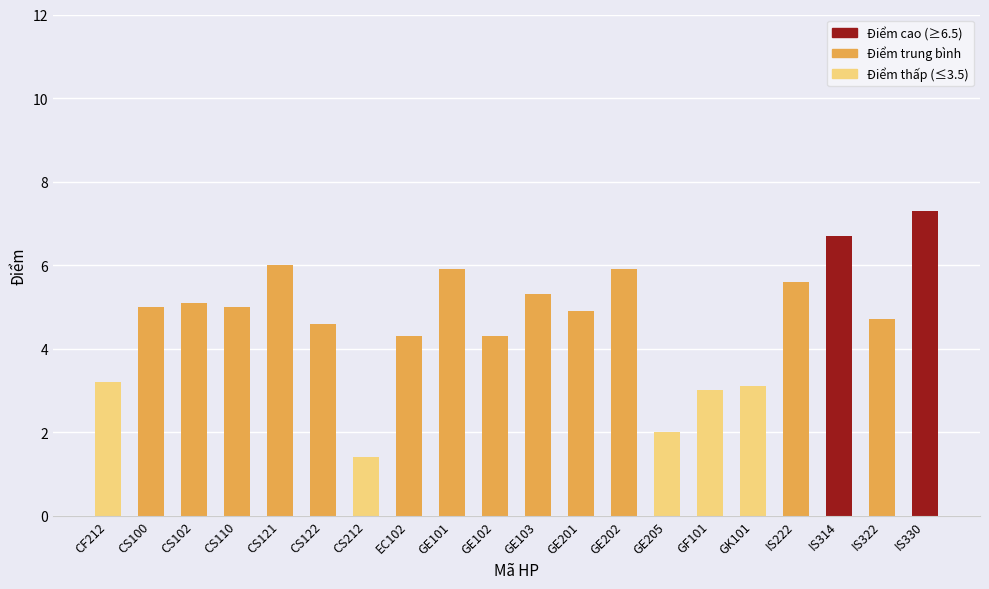

What value does the data have at CS212?

1.4